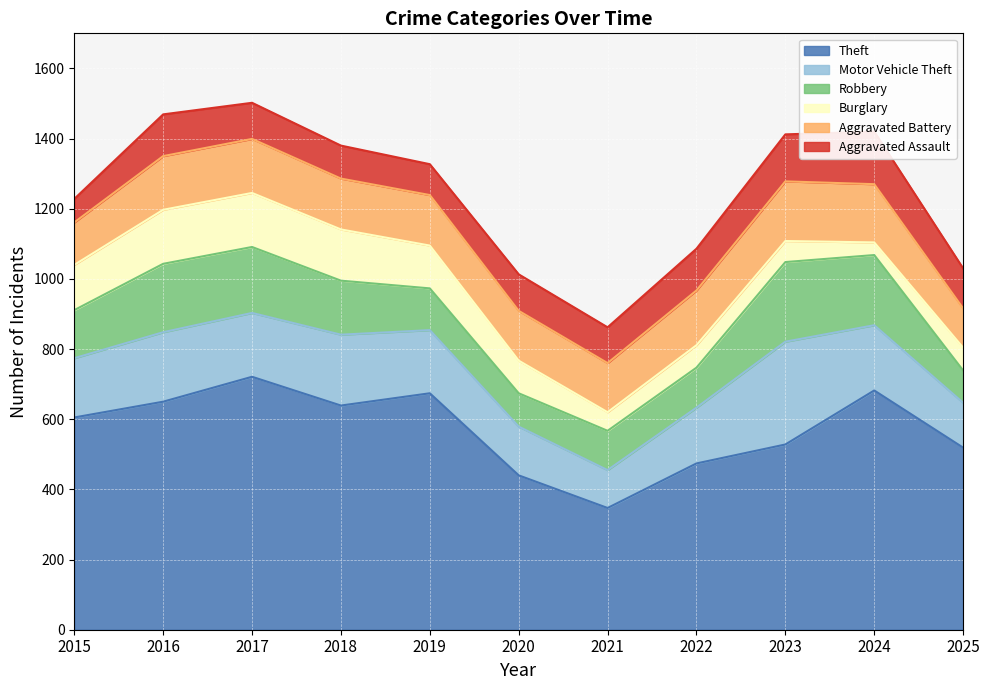

Rank the categories by Aggravated Assault value from lowest to highest.

2015, 2019, 2018, 2021, 2017, 2020, 2025, 2016, 2022, 2023, 2024